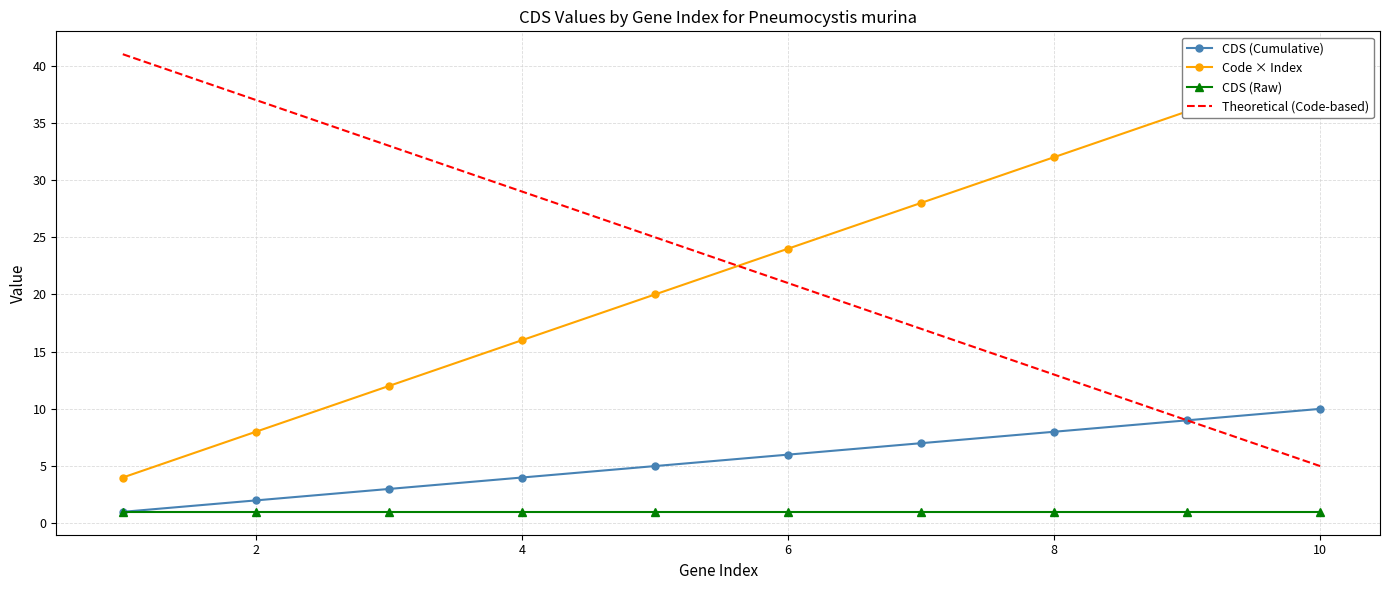

What is the sum of all Theoretical (Code-based) values?

230